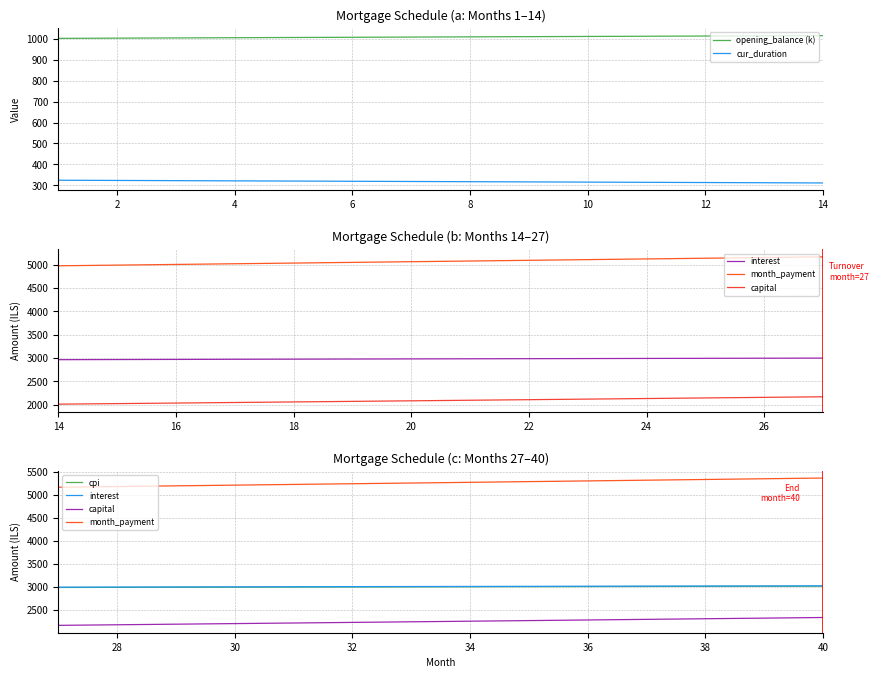

What is the difference between the capital values at 4 and 12?

51.7